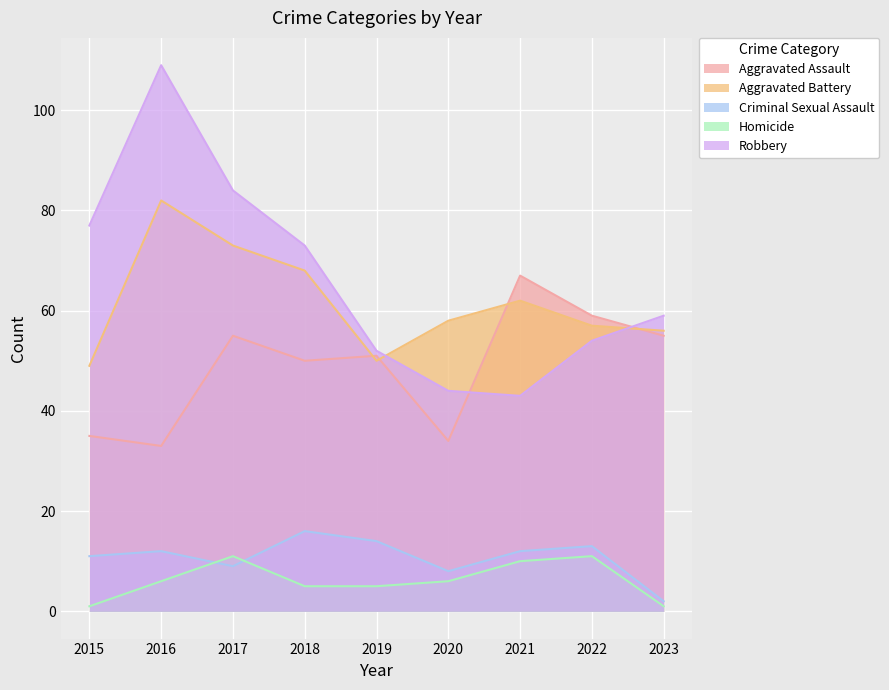

What is the minimum value shown in the chart?

1